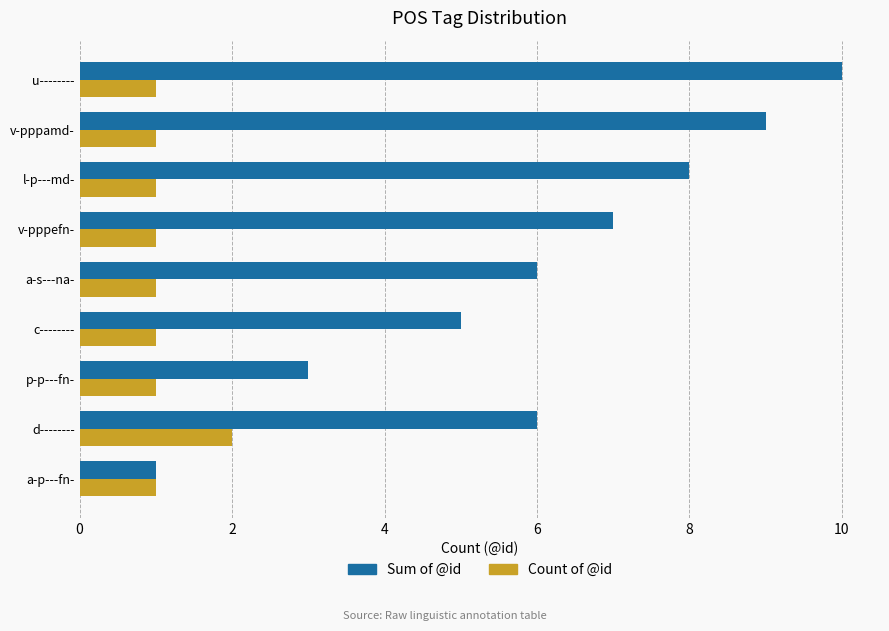

Which series has the widest spread of values?

Sum of @id